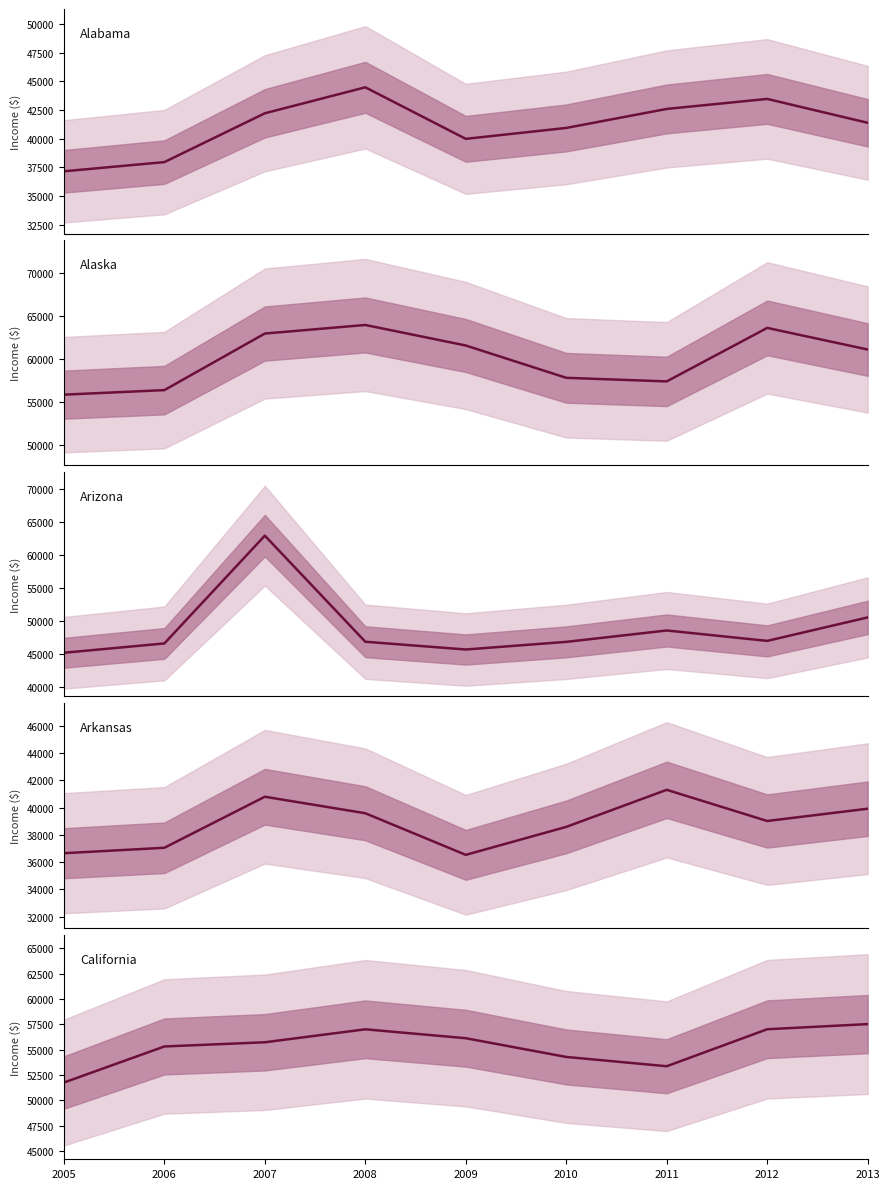

At which category is the sum across all series the highest?

2007